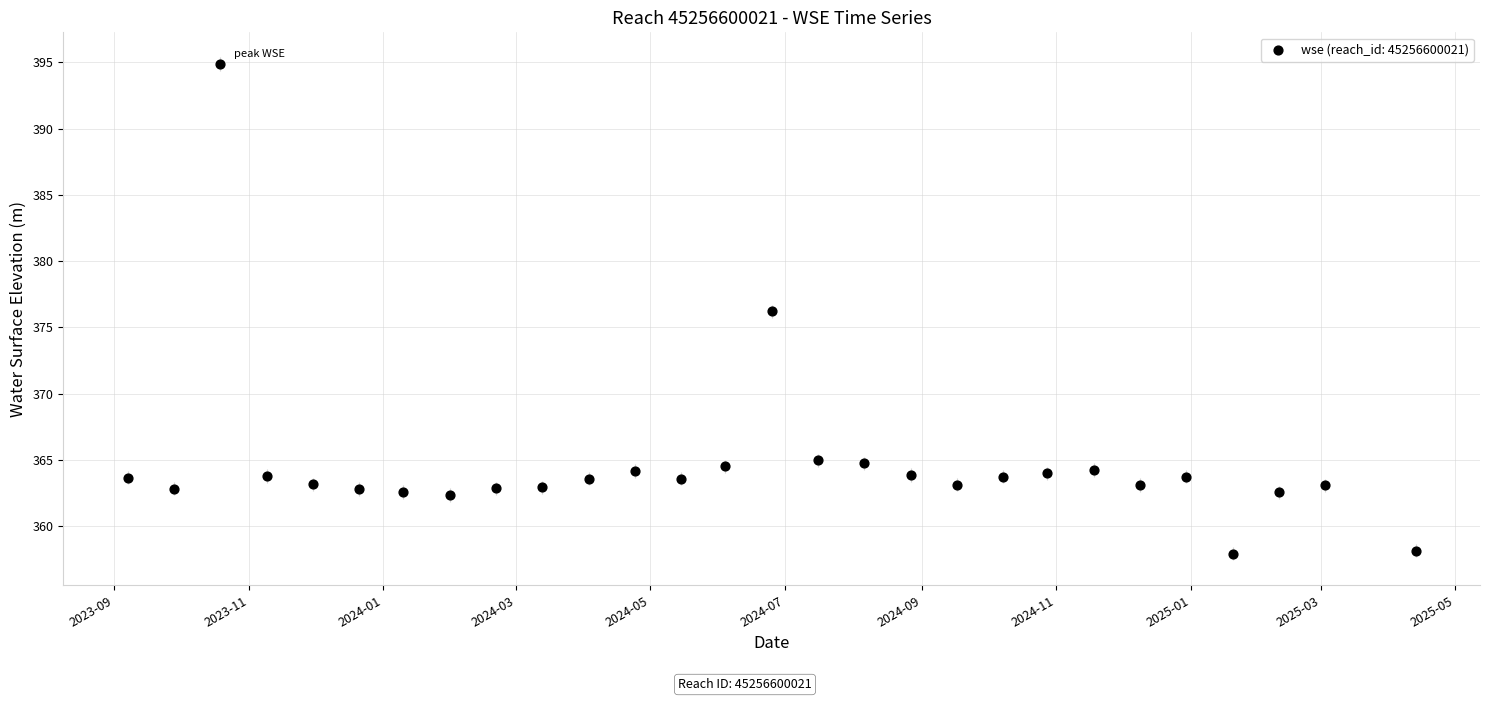

What is the range of Y values (max minus min)?

36.9